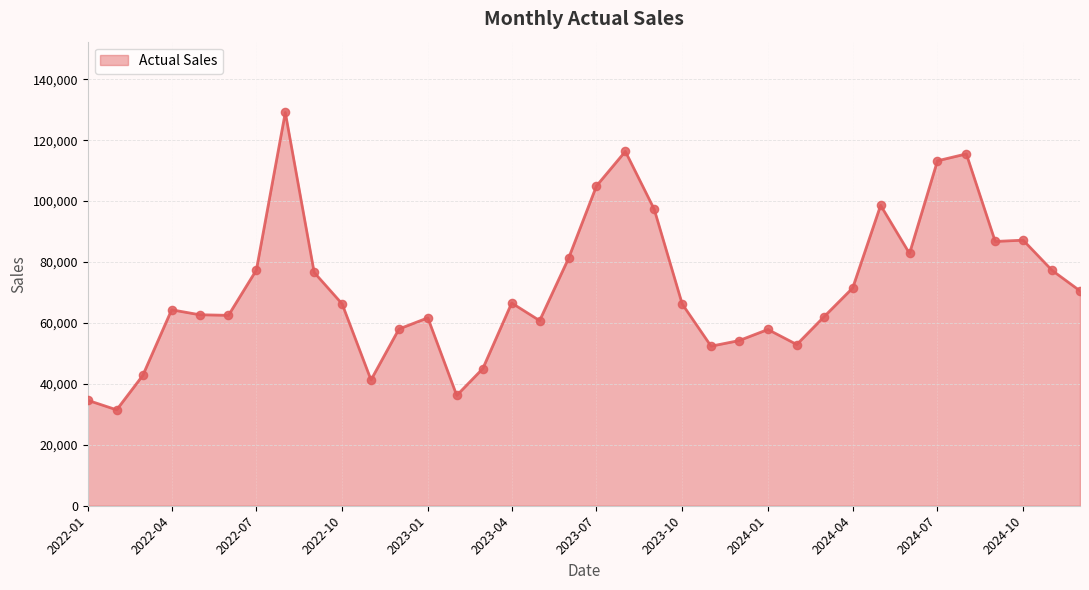

What is the difference between the maximum and minimum values?

97612.1